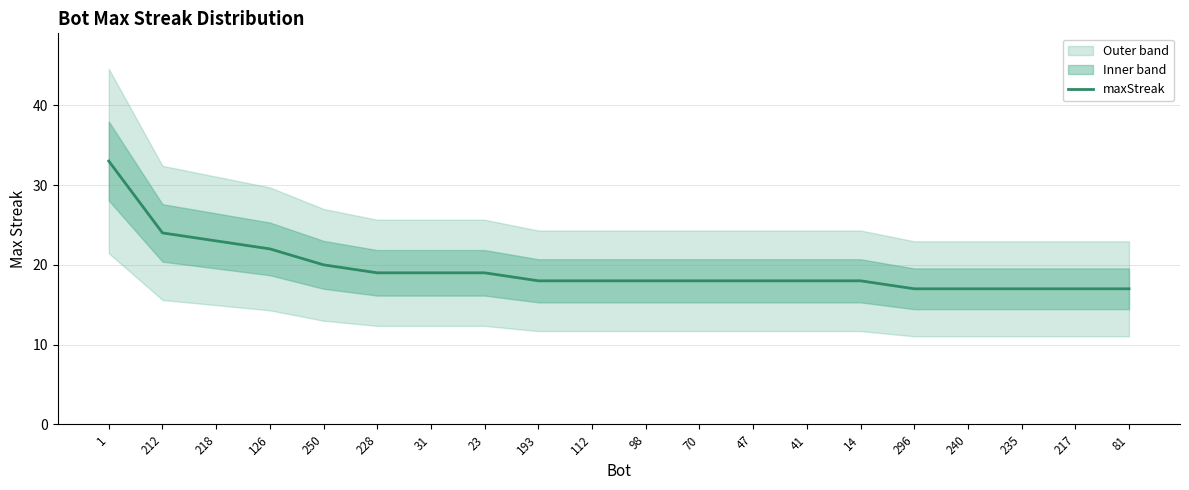

True or false: the data shows 18 at 193.

True